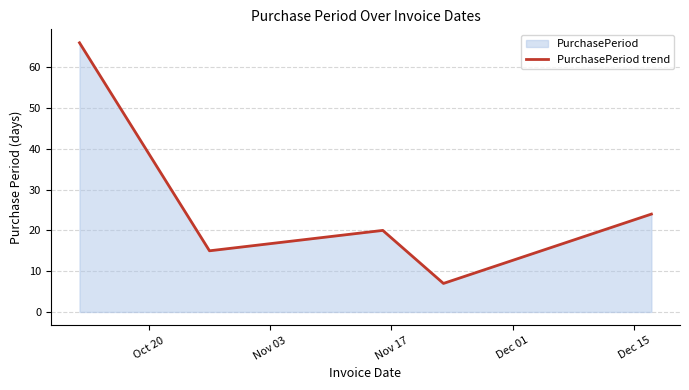

What is the minimum value shown in the chart?

7